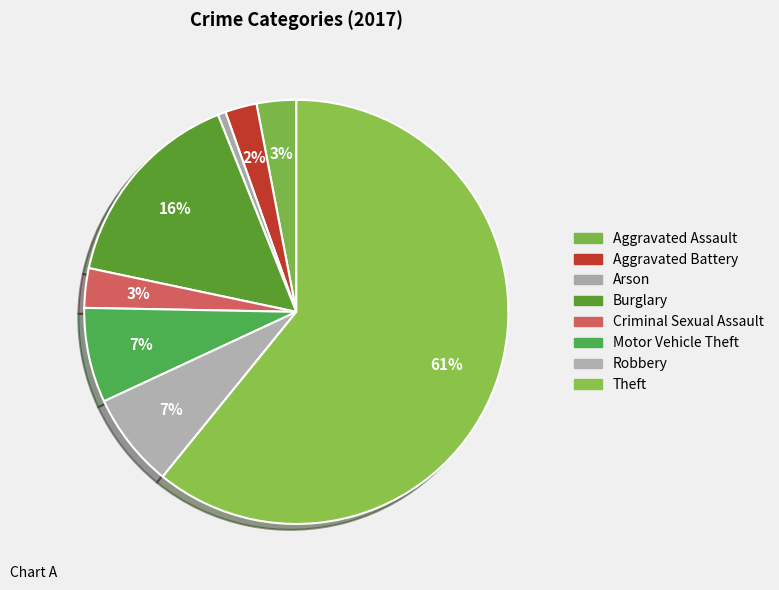

How many segments does this pie chart have?

8